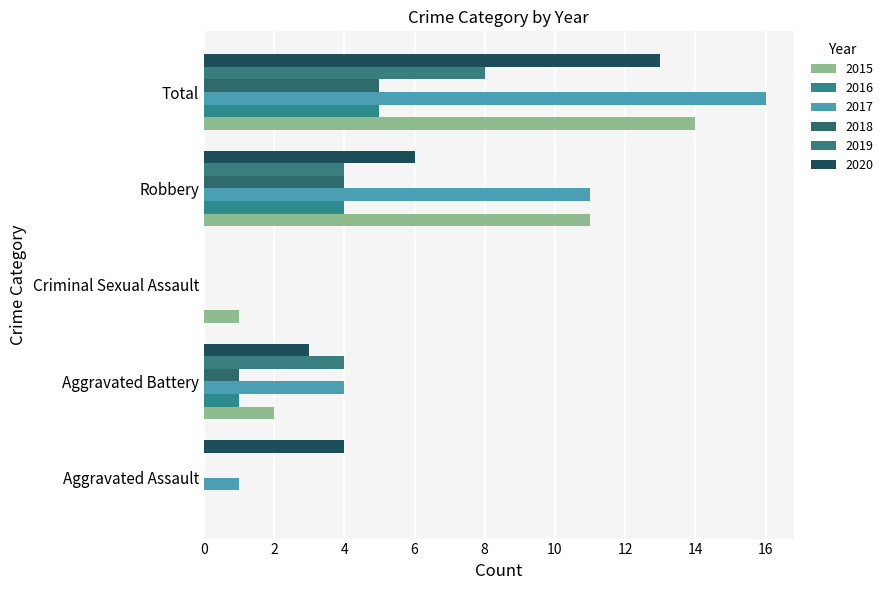

How many values in 2015 are above zero?

4